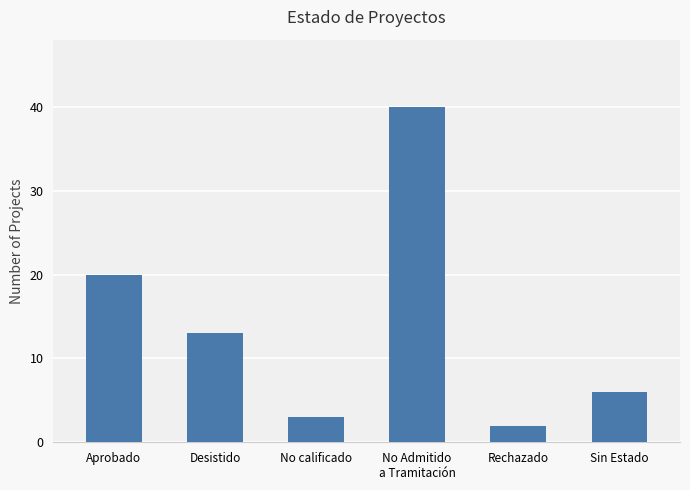

What is the maximum value shown in the chart?

40